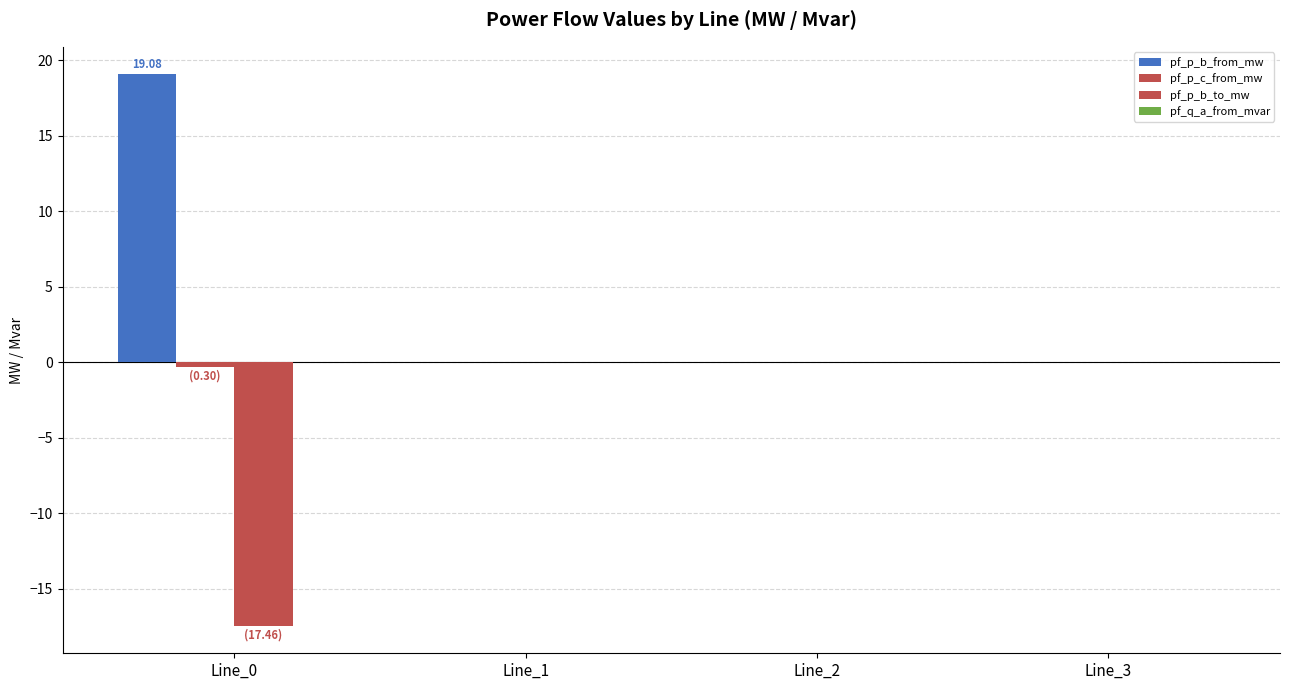

Are the bars horizontal?

No